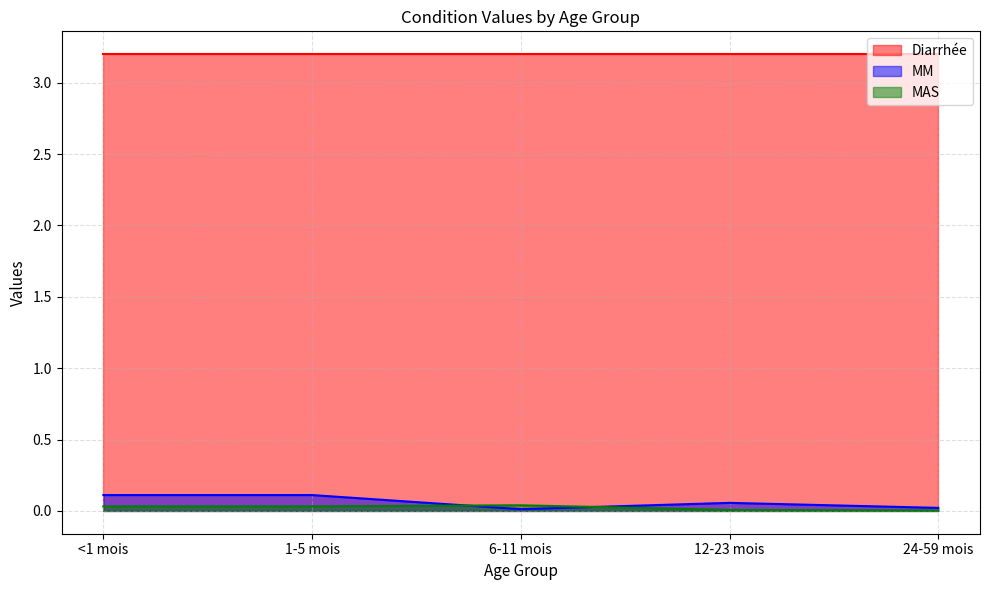

Does the chart display data point markers on the line(s)?

No